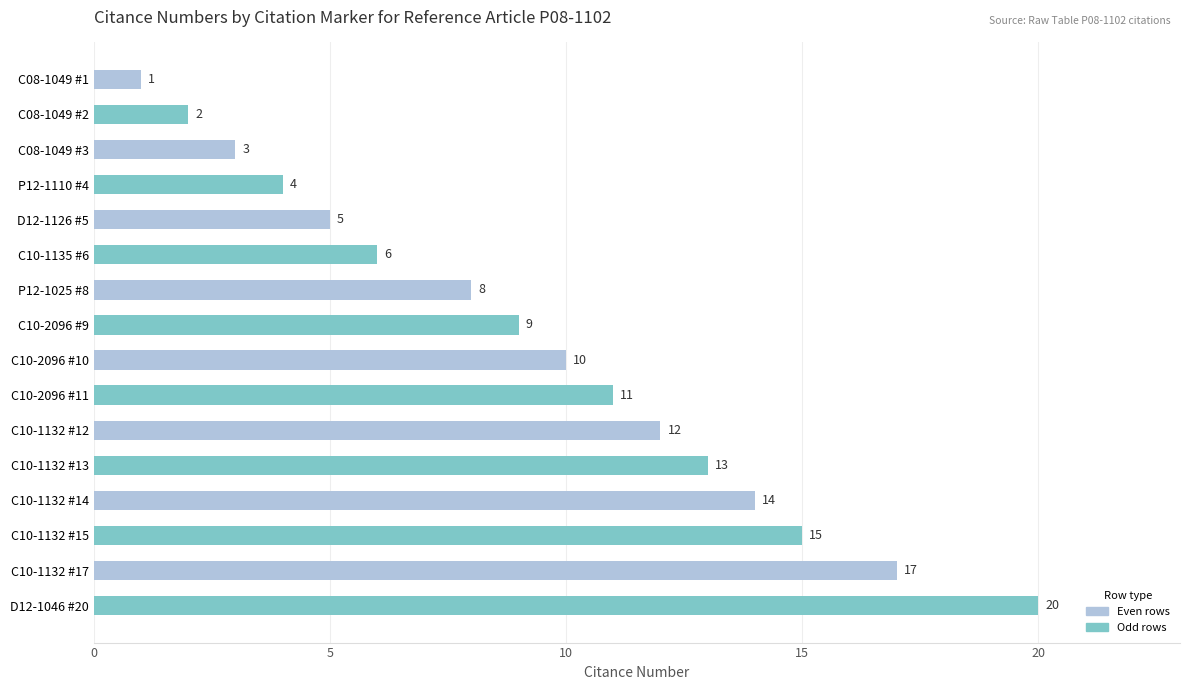

What is the greatest value displayed?

20